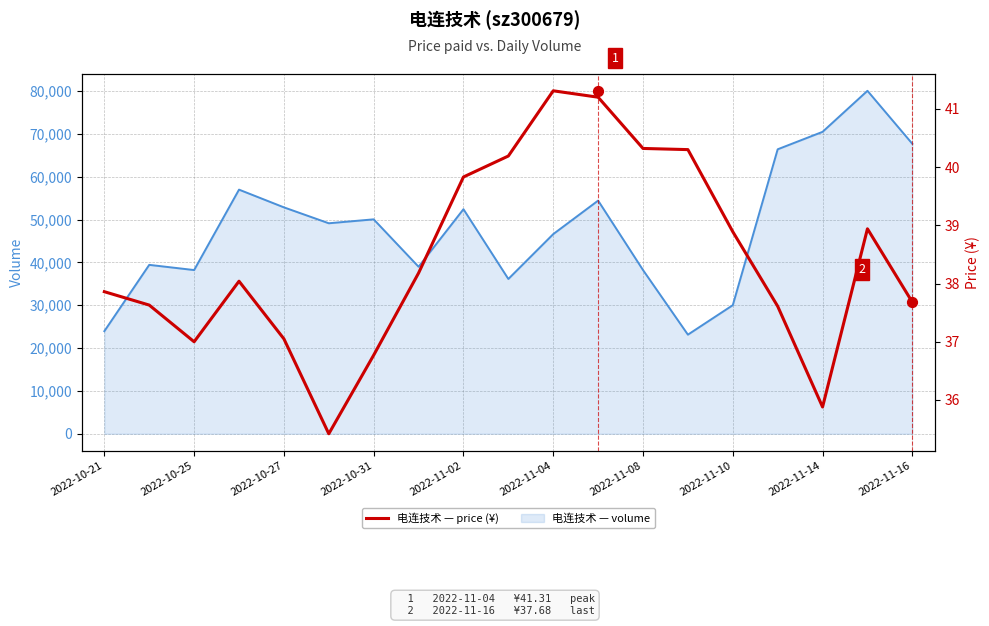

At which category is the sum across all series the highest?

17